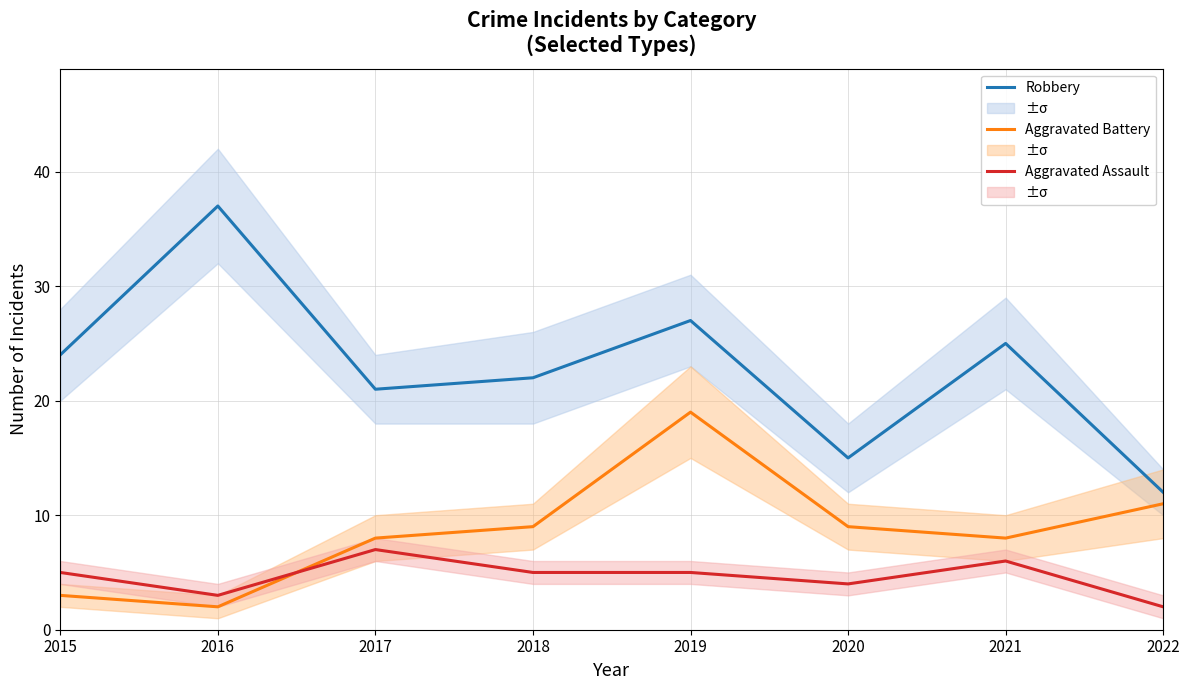

What is the sum of all Aggravated Battery values?

69